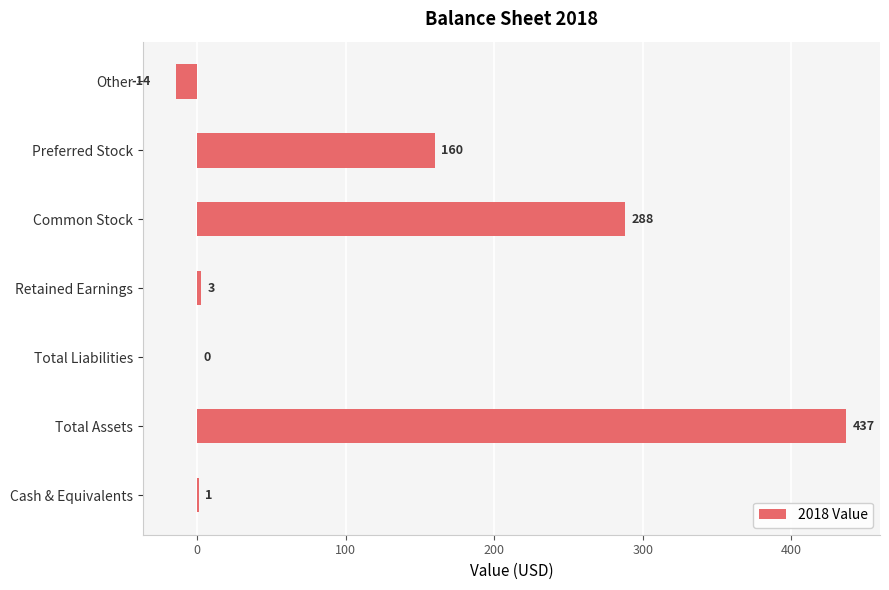

What is the change in value from Retained Earnings to Common Stock?

+285